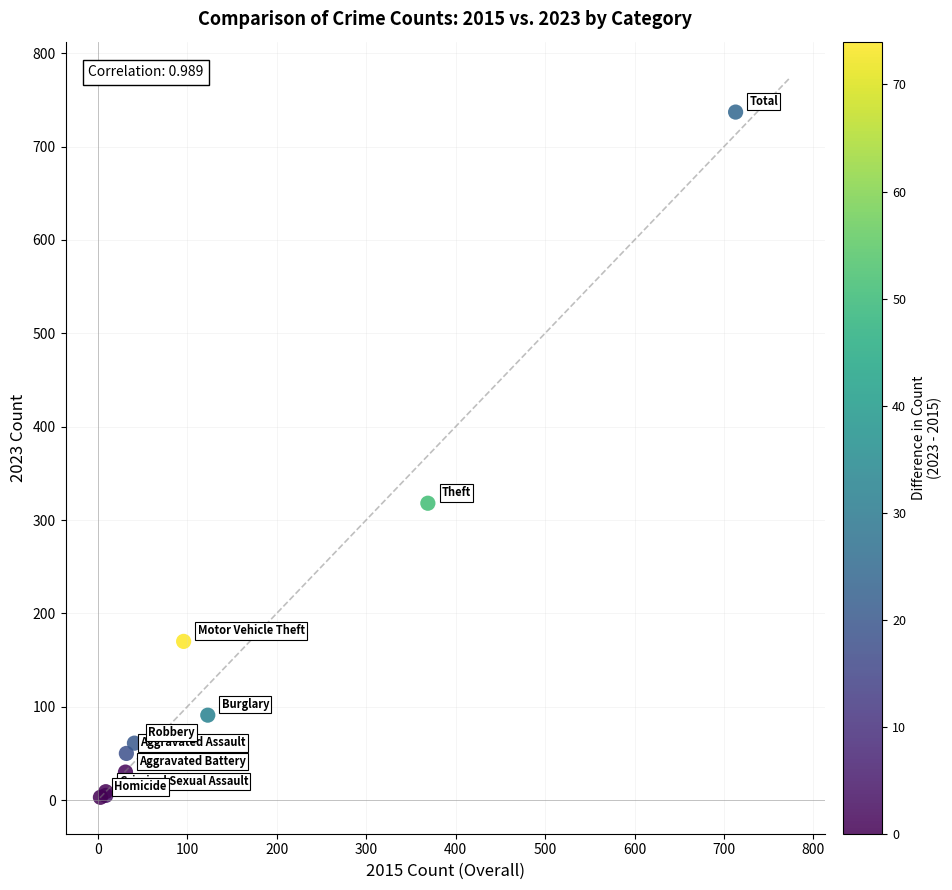

What Y value in the scatter plot is closest to 370?

318